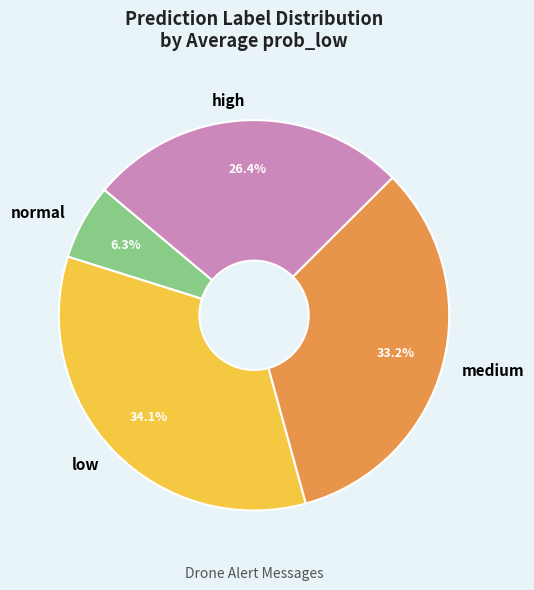

Which category has the biggest portion of the pie?

low